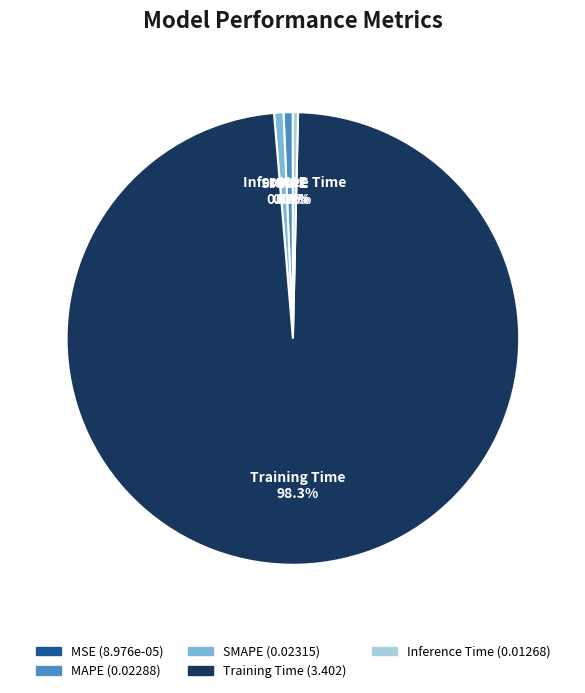

Combined, do SMAPE and Training Time account for over 50%?

Yes